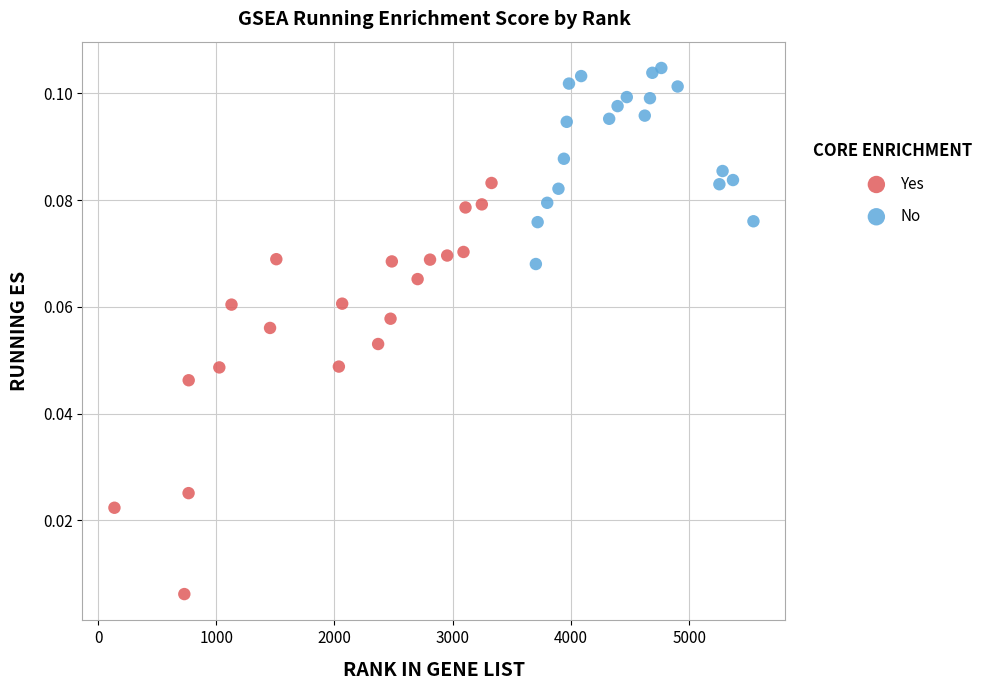

What are all the series names shown in the legend?

Yes, No